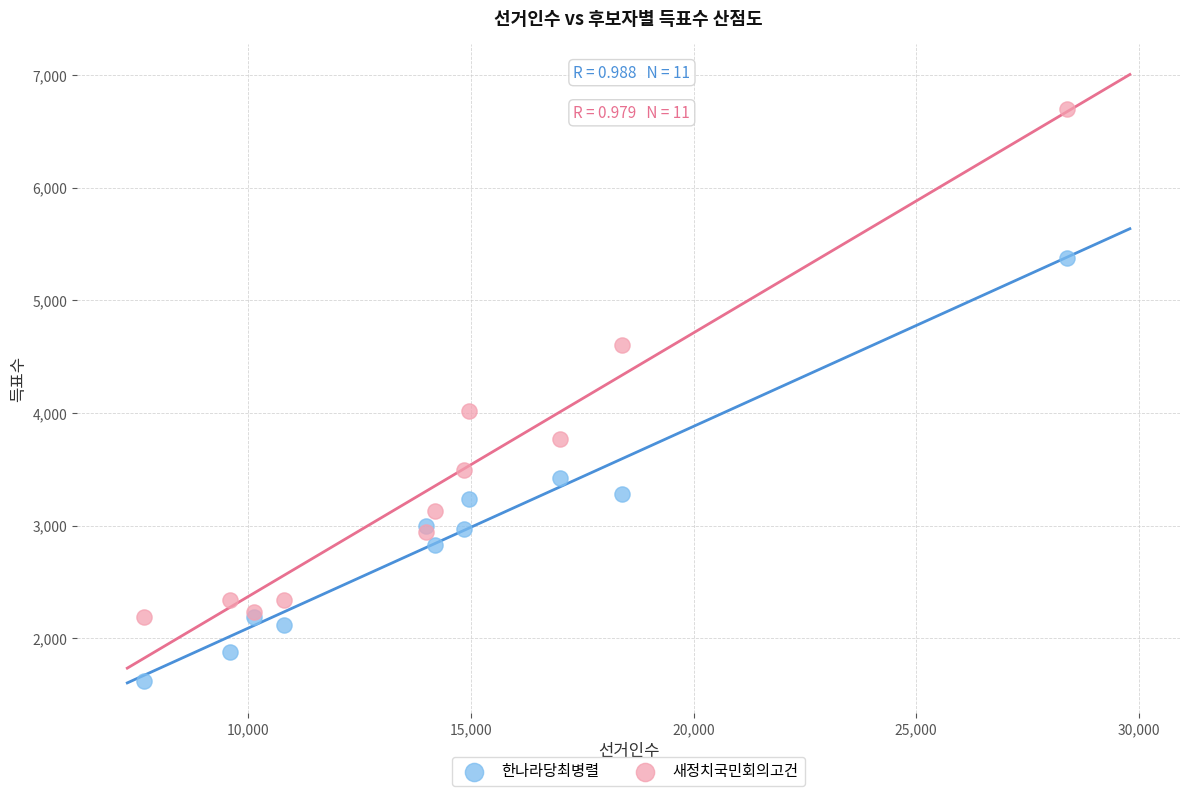

Which series reaches the minimum Y coordinate?

한나라당최병렬